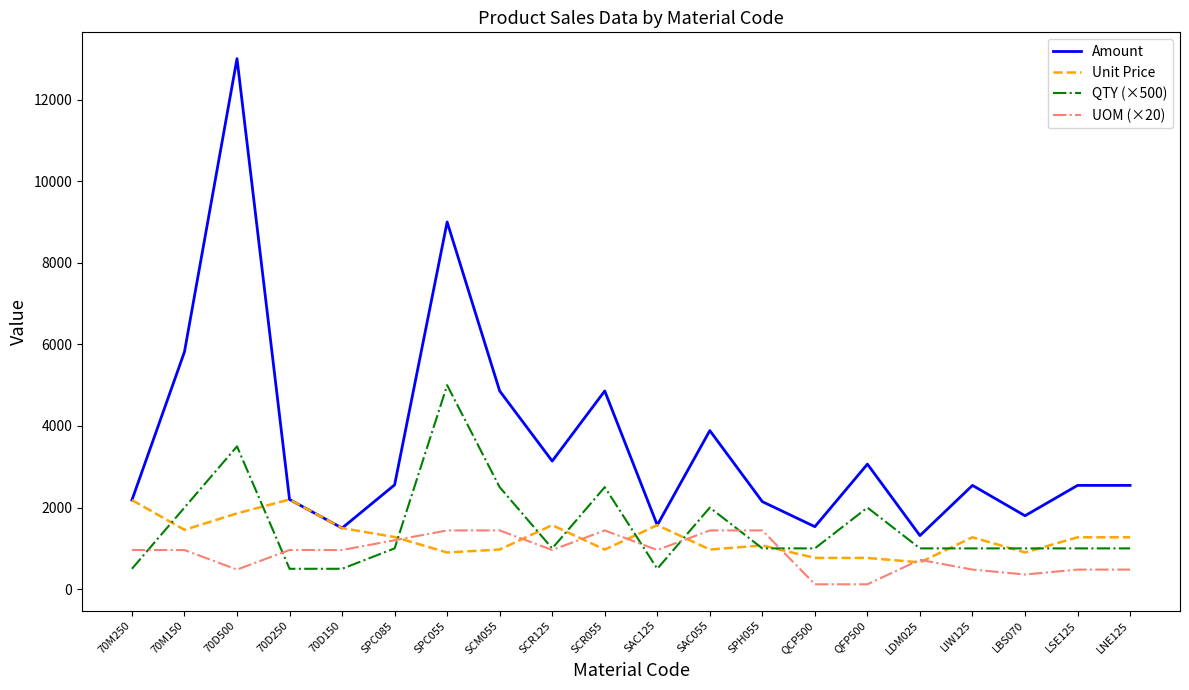

At which category does Amount reach its first local peak?

70D500